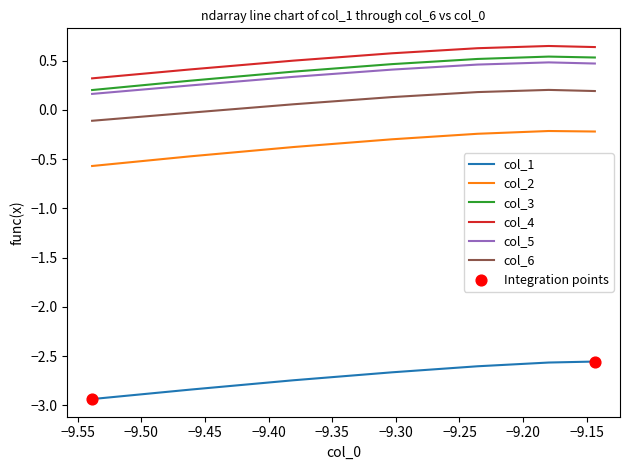

What is the minimum value shown in the chart?

-2.9